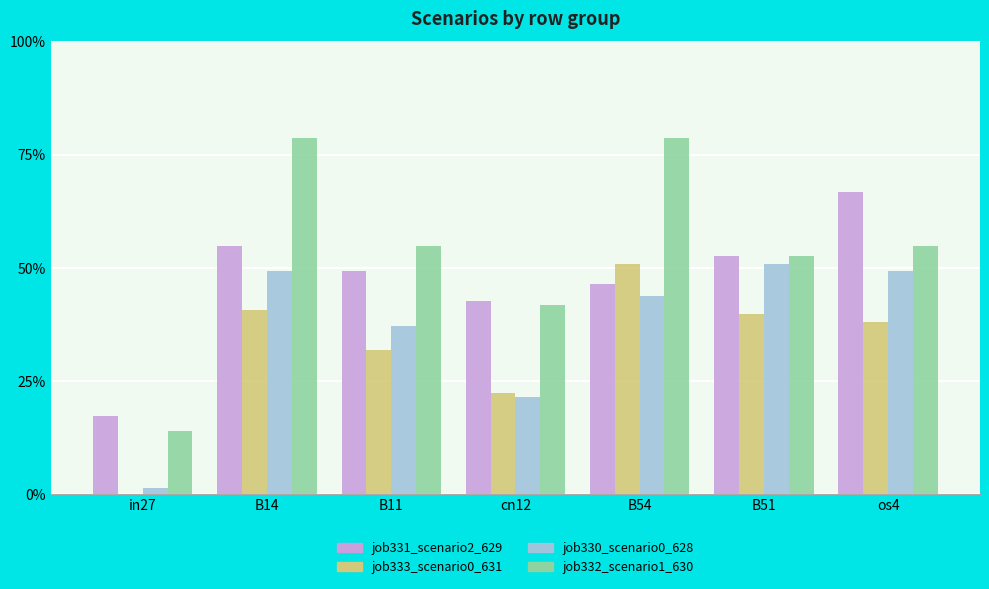

What is the value of the job330_scenario0_628 bar at the 4th from the left?

0.2